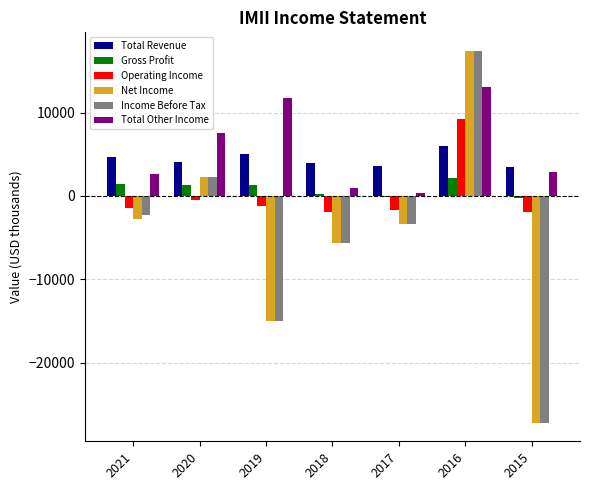

The value of Income Before Tax at 2016 is 17400. True or false?

True